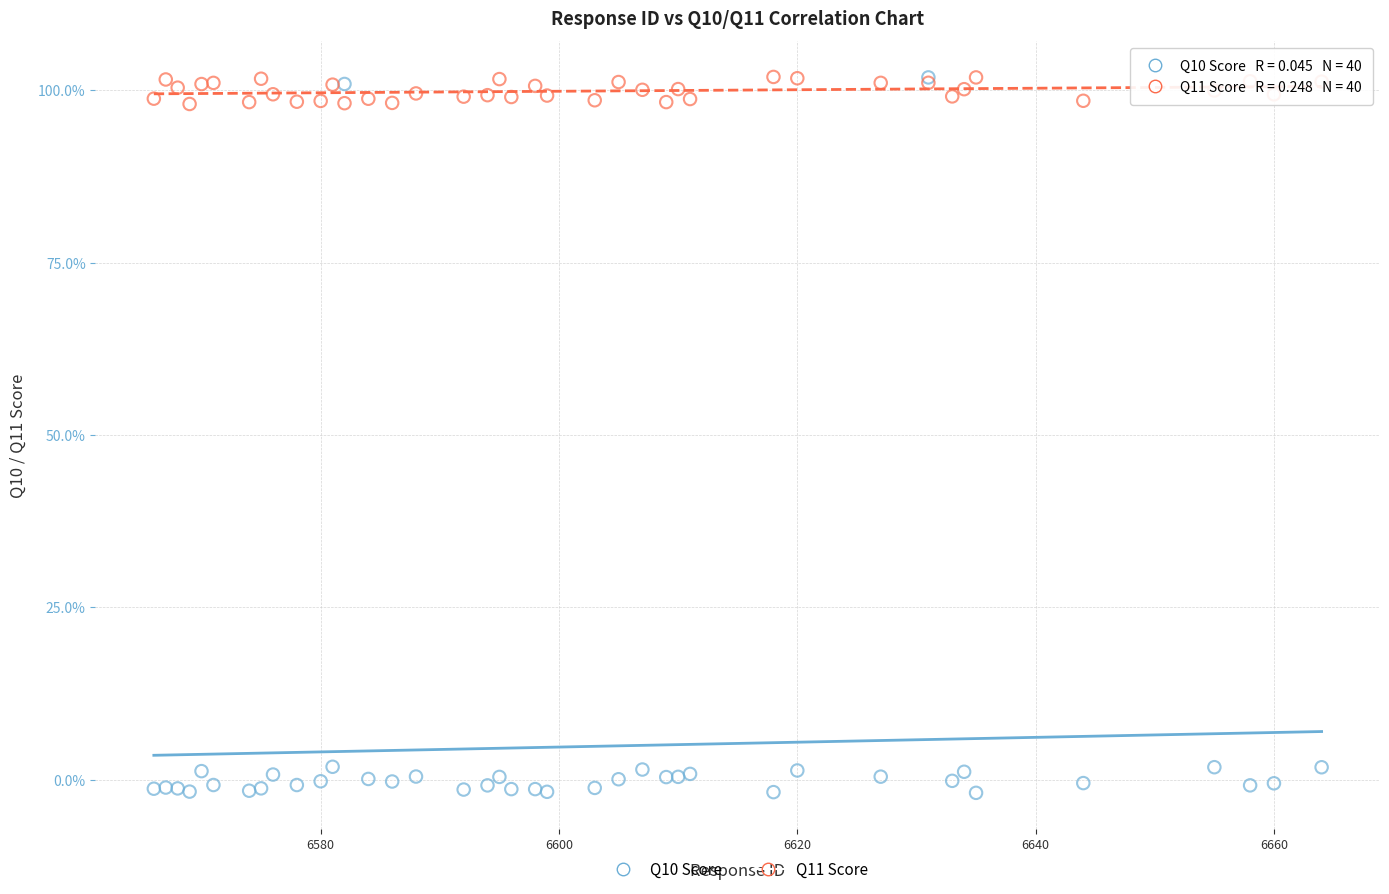

Which series contains the lowest Y value?

Q10 Score